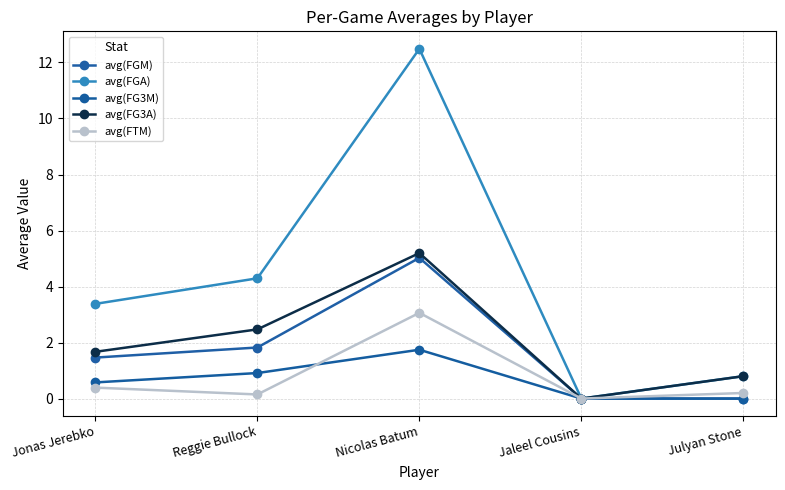

How many data points in avg(FTM) are above 0?

4